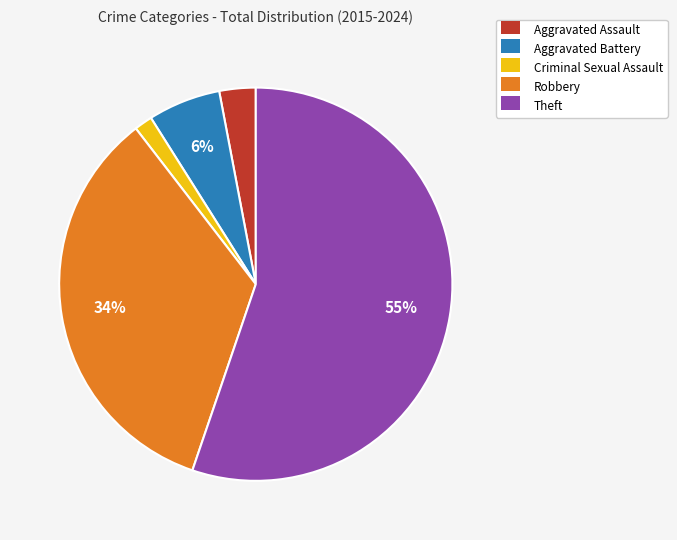

What percentage is the Robbery slice, to the nearest percent?

34%